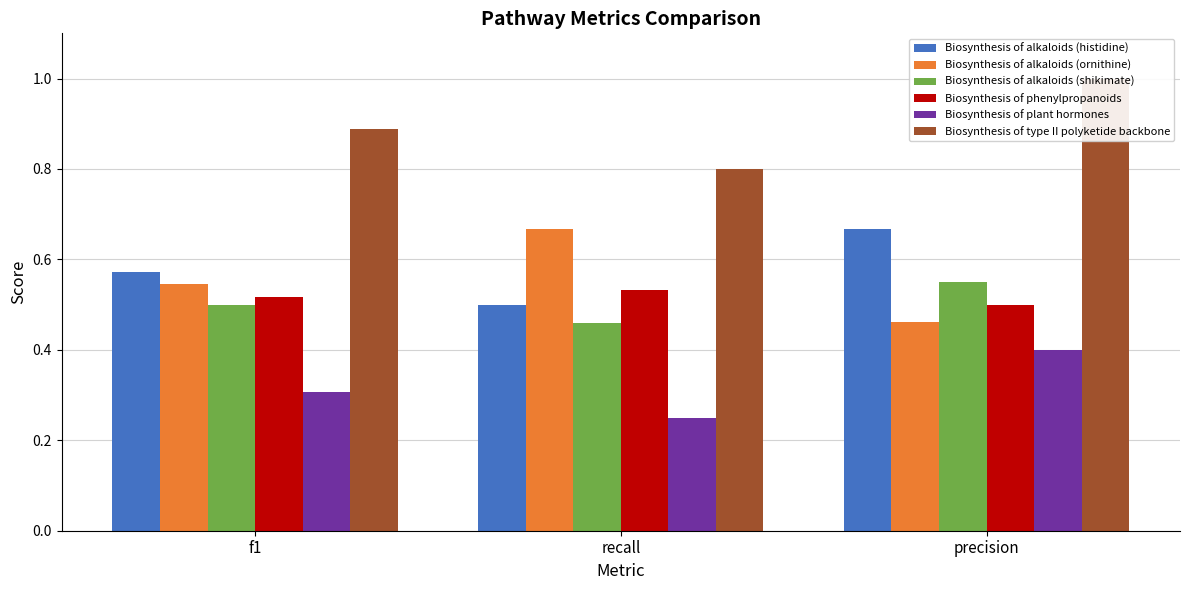

Between recall and precision, which series saw the biggest shift?

Biosynthesis of alkaloids (ornithine)